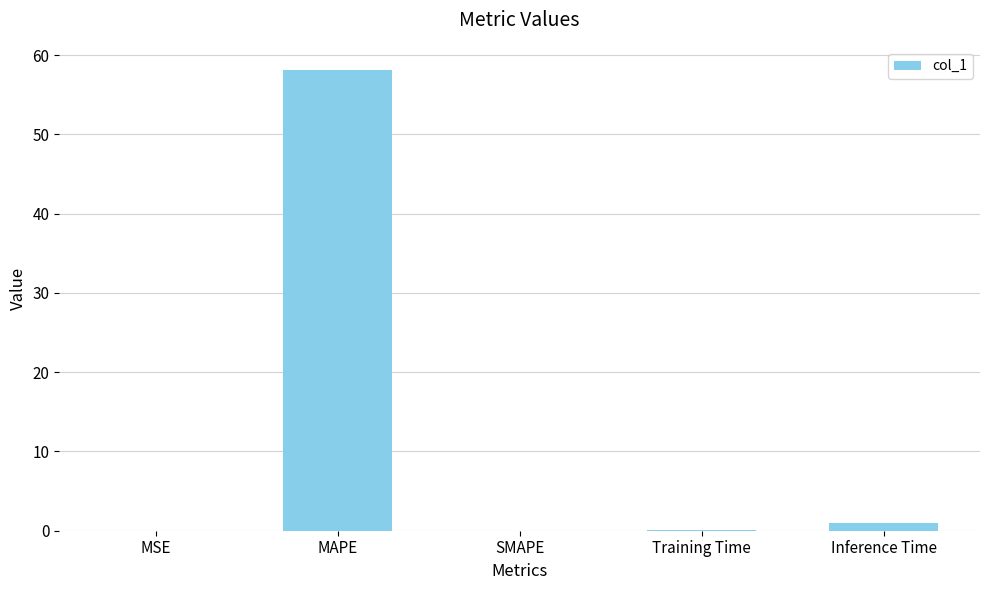

What value does the data have at MAPE?

58.1